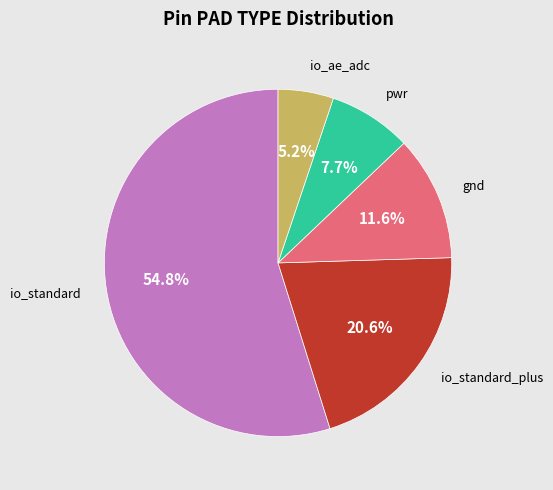

Is there a majority slice in this chart?

Yes